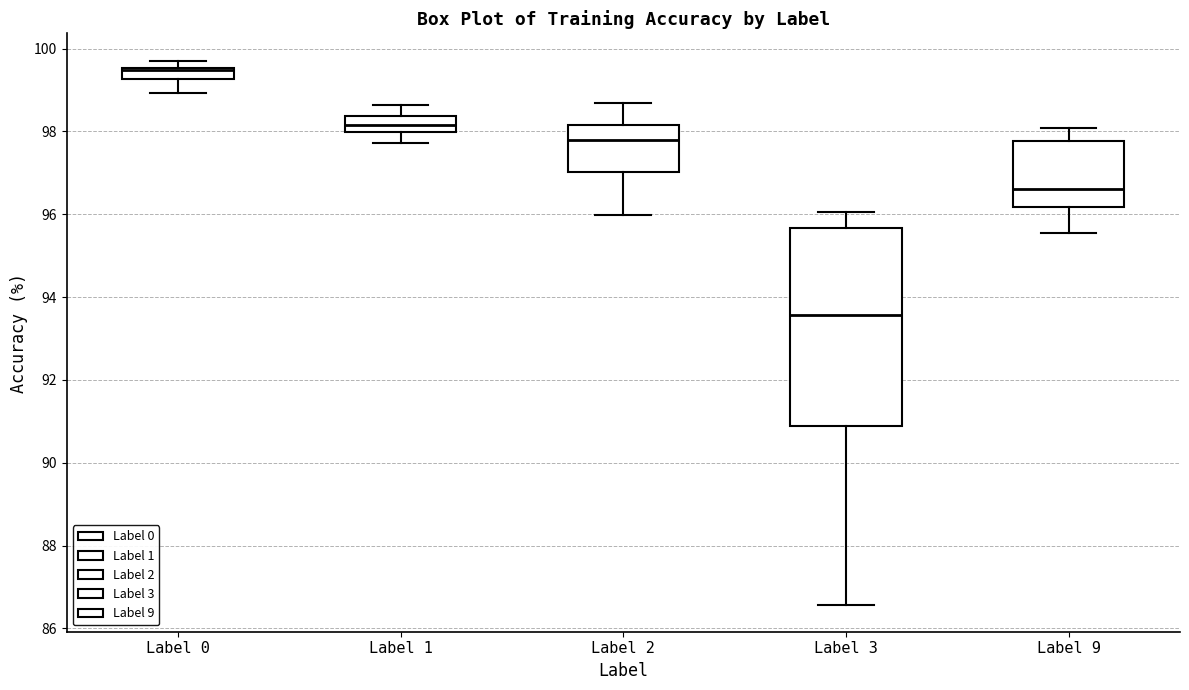

Where is the upper edge of the box for Label 2 on the y-axis? The values are not printed on the chart, so give them approximately, as read against the axis.

98.2